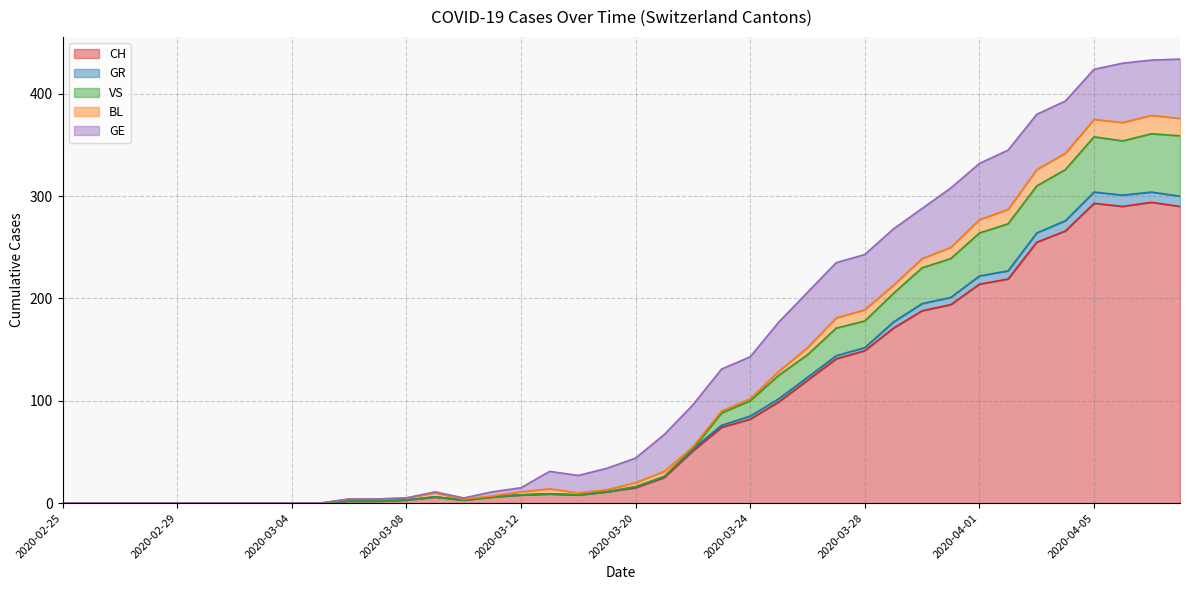

What is the maximum value for CH?

294